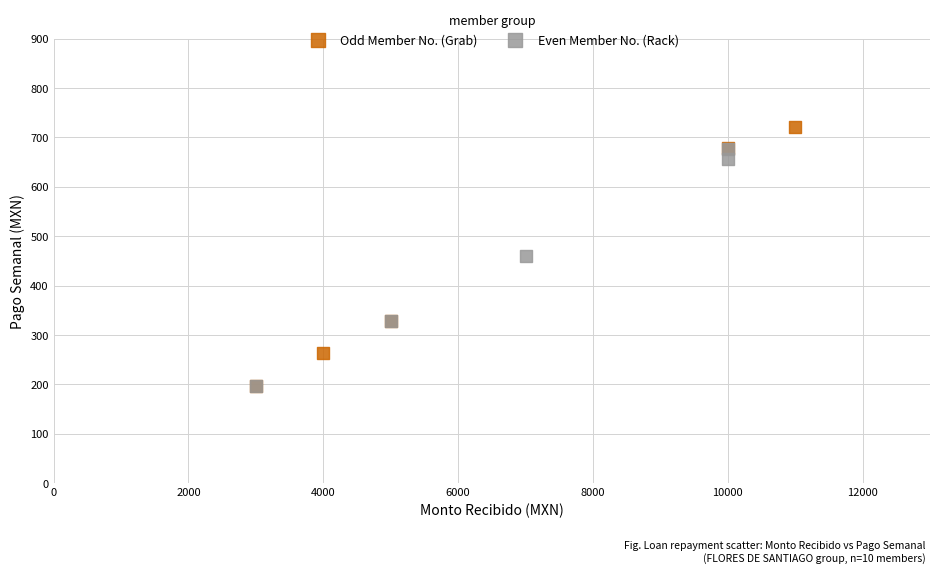

Which series has the widest spread of Y values?

Odd Member No. (Grab)